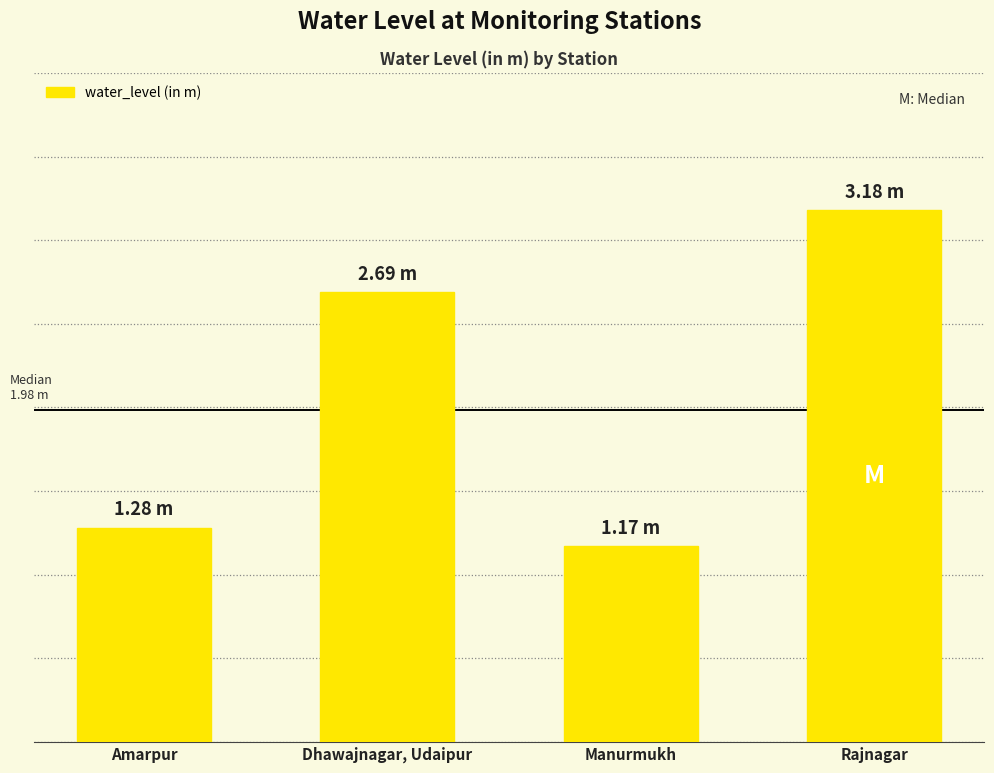

What is the change in value from Amarpur to Rajnagar?

+1.9